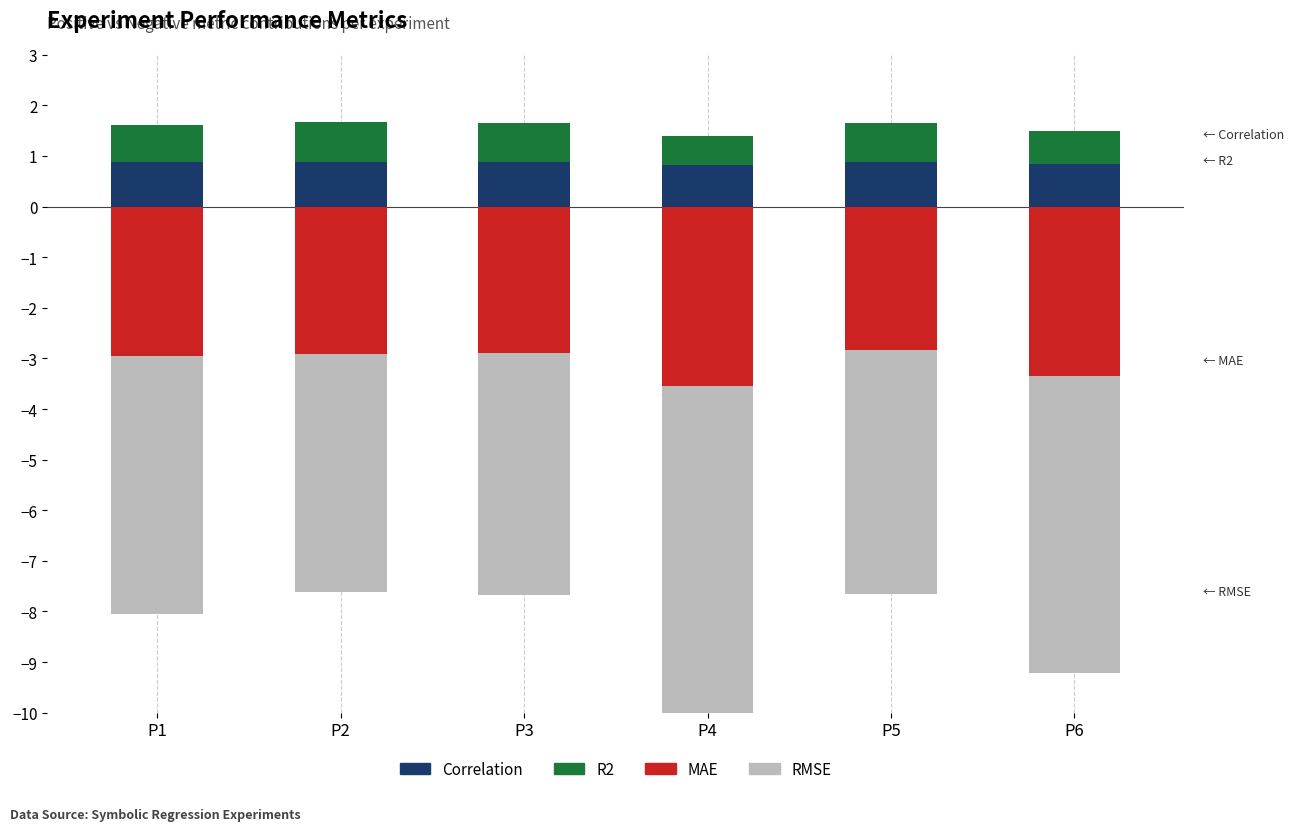

At how many categories does at least one series exceed -1?

6